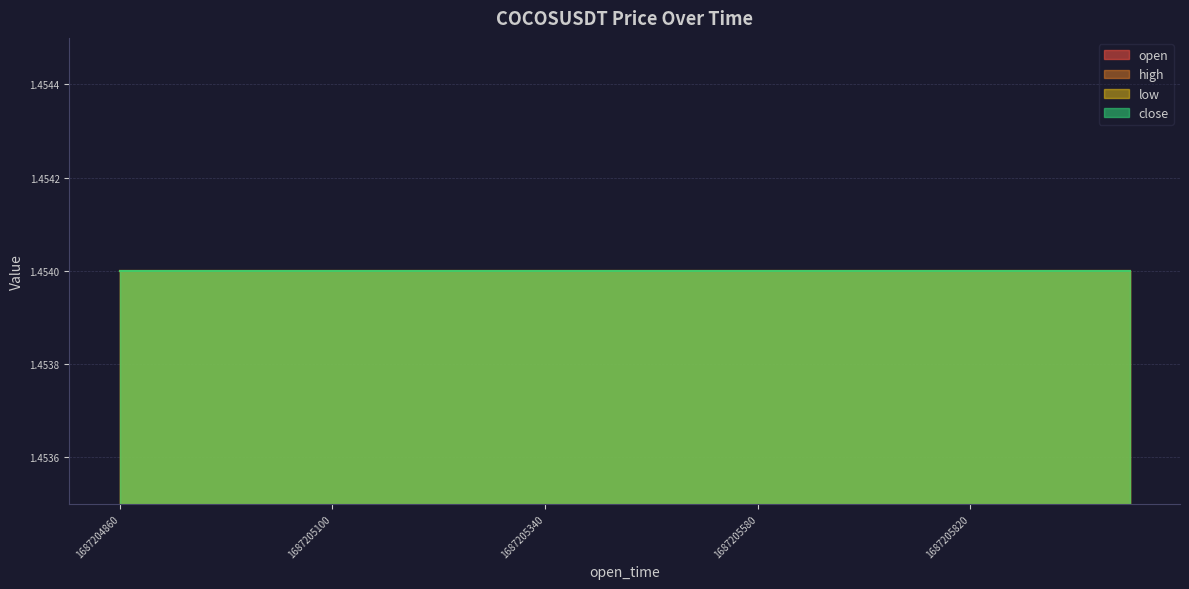

The close series shows 1.5 at 1687205160000. True or false?

True